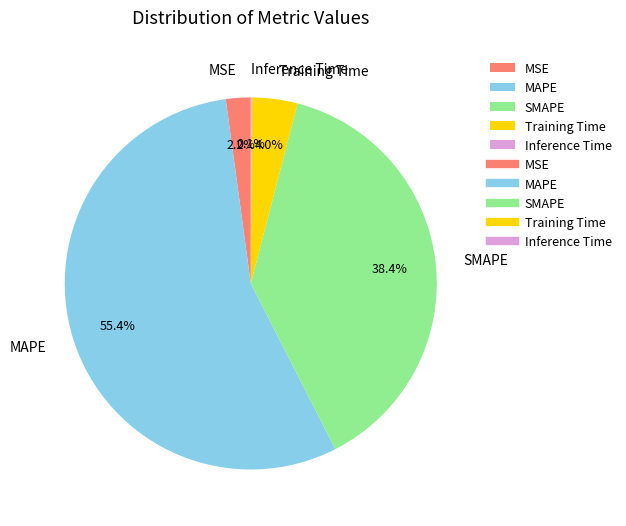

What percentage is the MSE slice, to the nearest percent?

2%